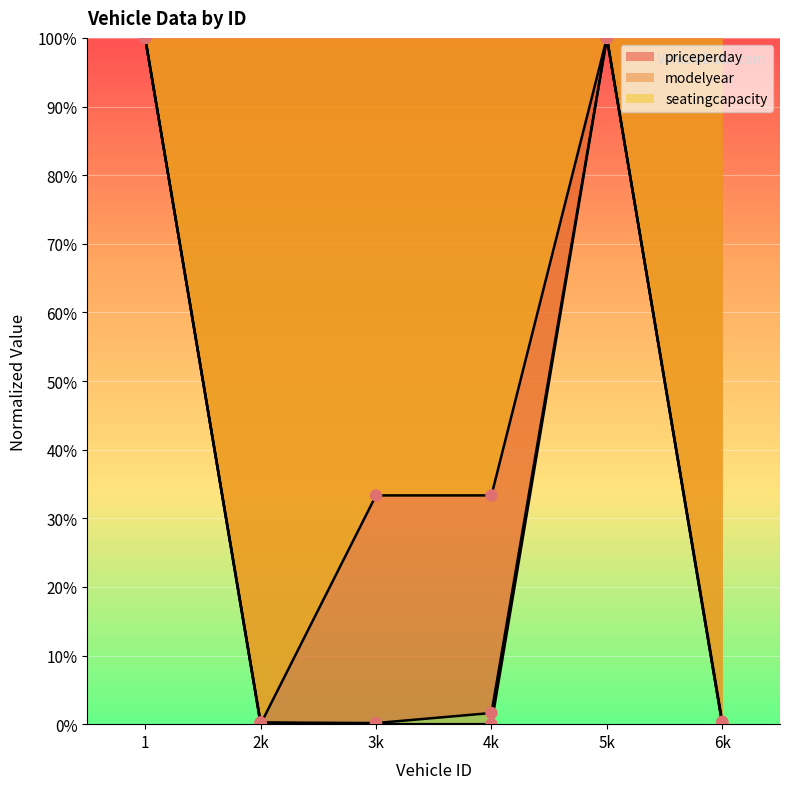

How many lines are shown in the chart?

3